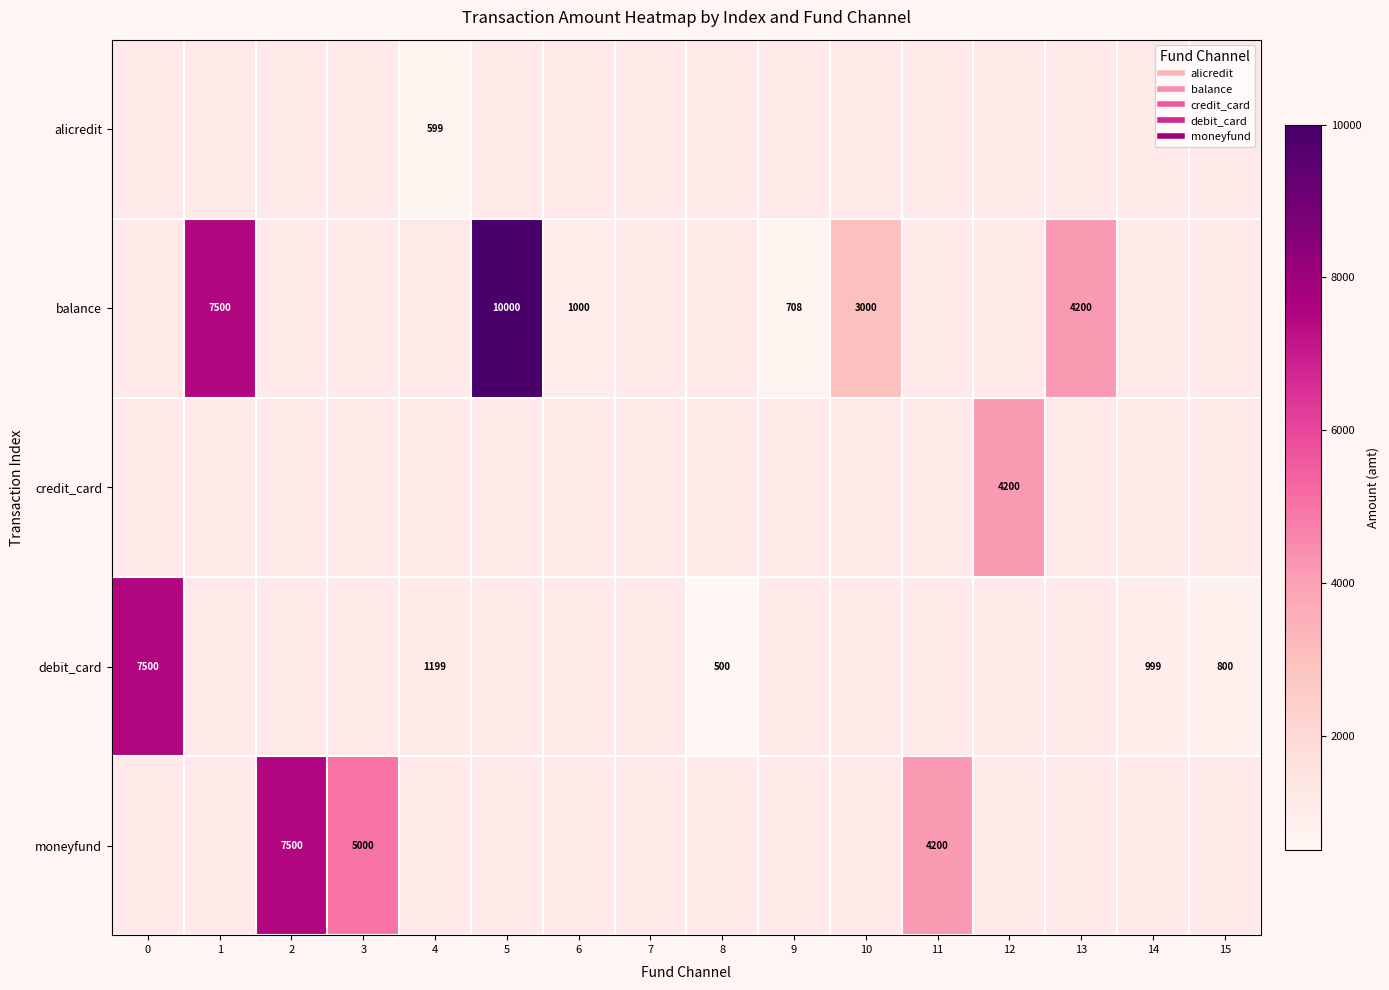

How many series are shown in this chart?

5